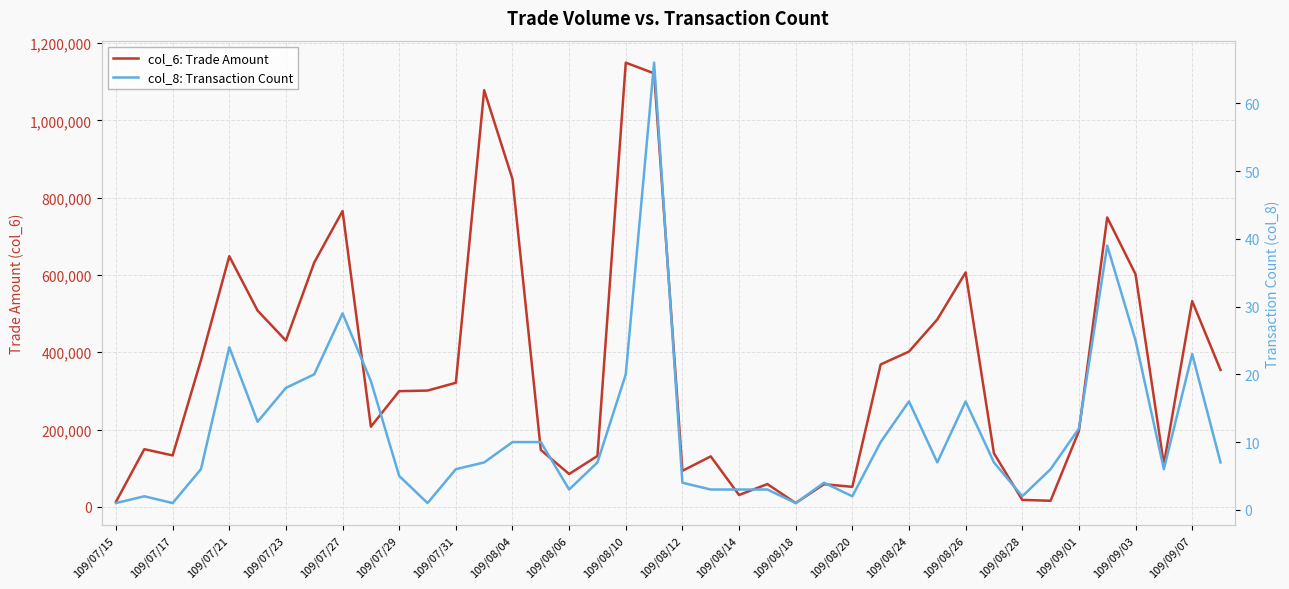

True or false: col_6: Trade Amount and col_8: Transaction Count cross at least once.

False